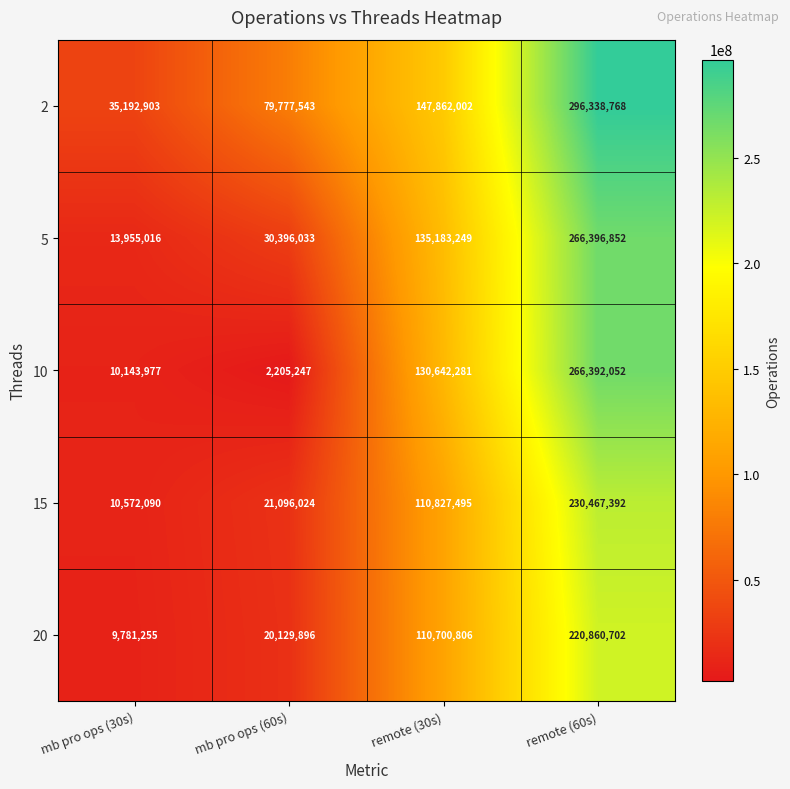

At which label is 5 closest to 140175934?

remote (30s)